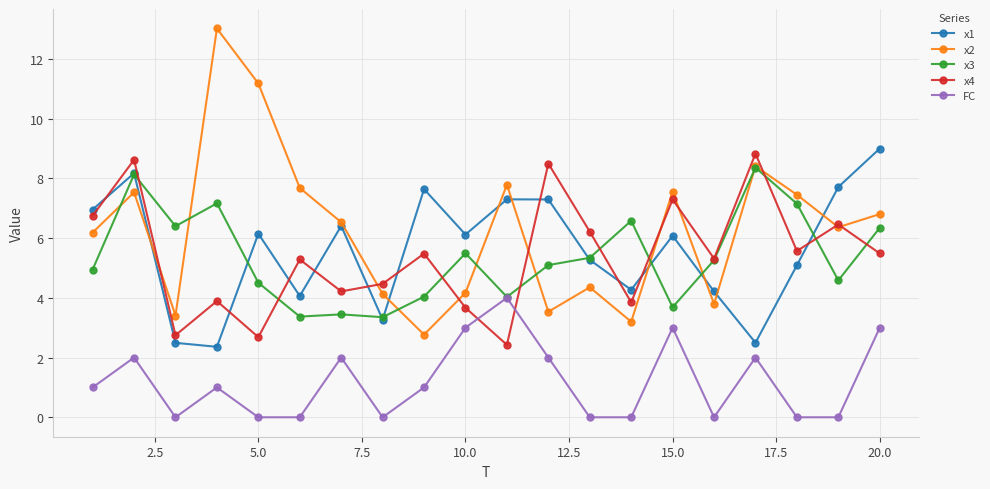

Which series has the largest range (max minus min)?

x2